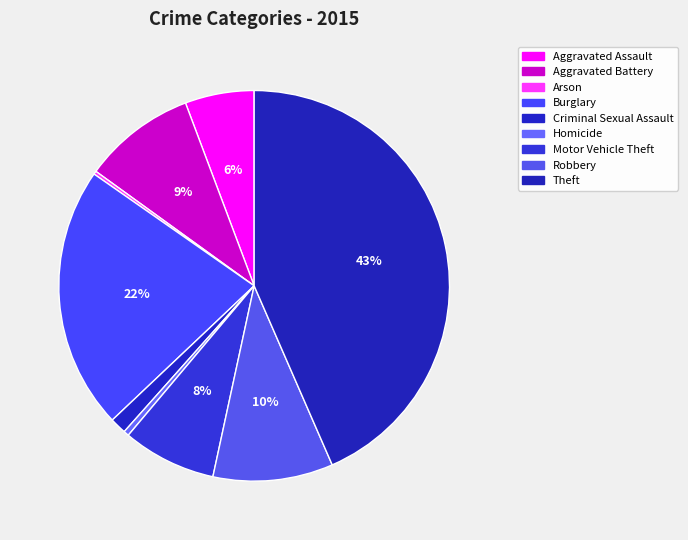

Rank the categories by value from lowest to highest.

Arson, Homicide, Criminal Sexual Assault, Aggravated Assault, Motor Vehicle Theft, Aggravated Battery, Robbery, Burglary, Theft